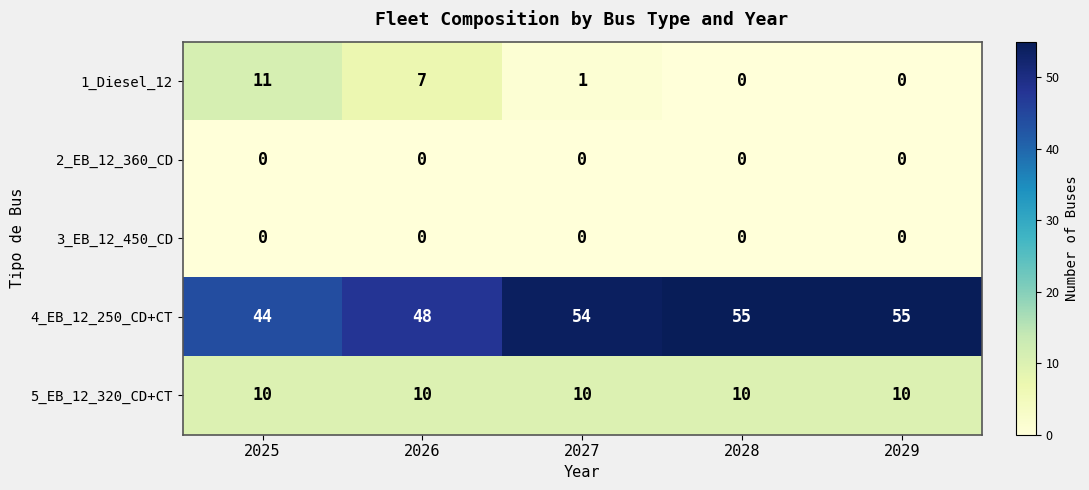

What is the spread (max minus min) of values at 2025?

44